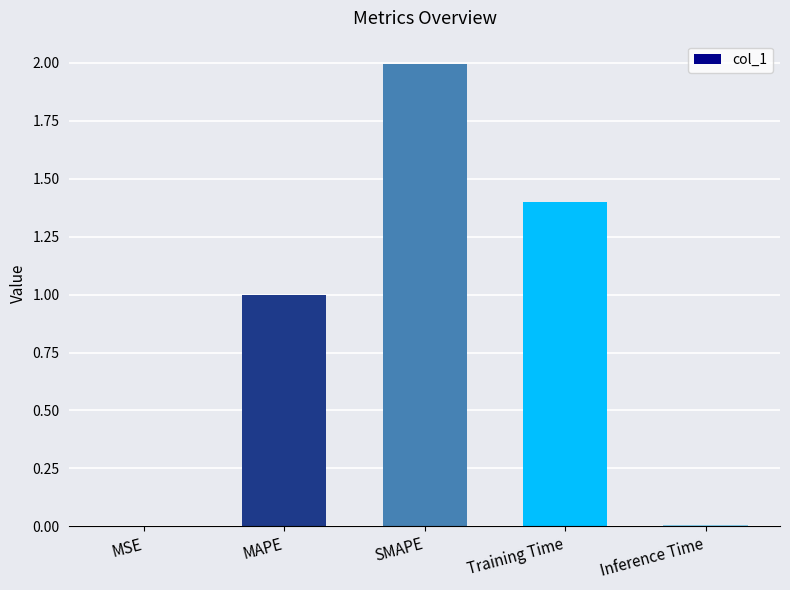

What is the change in value from MAPE to Training Time?

+0.4